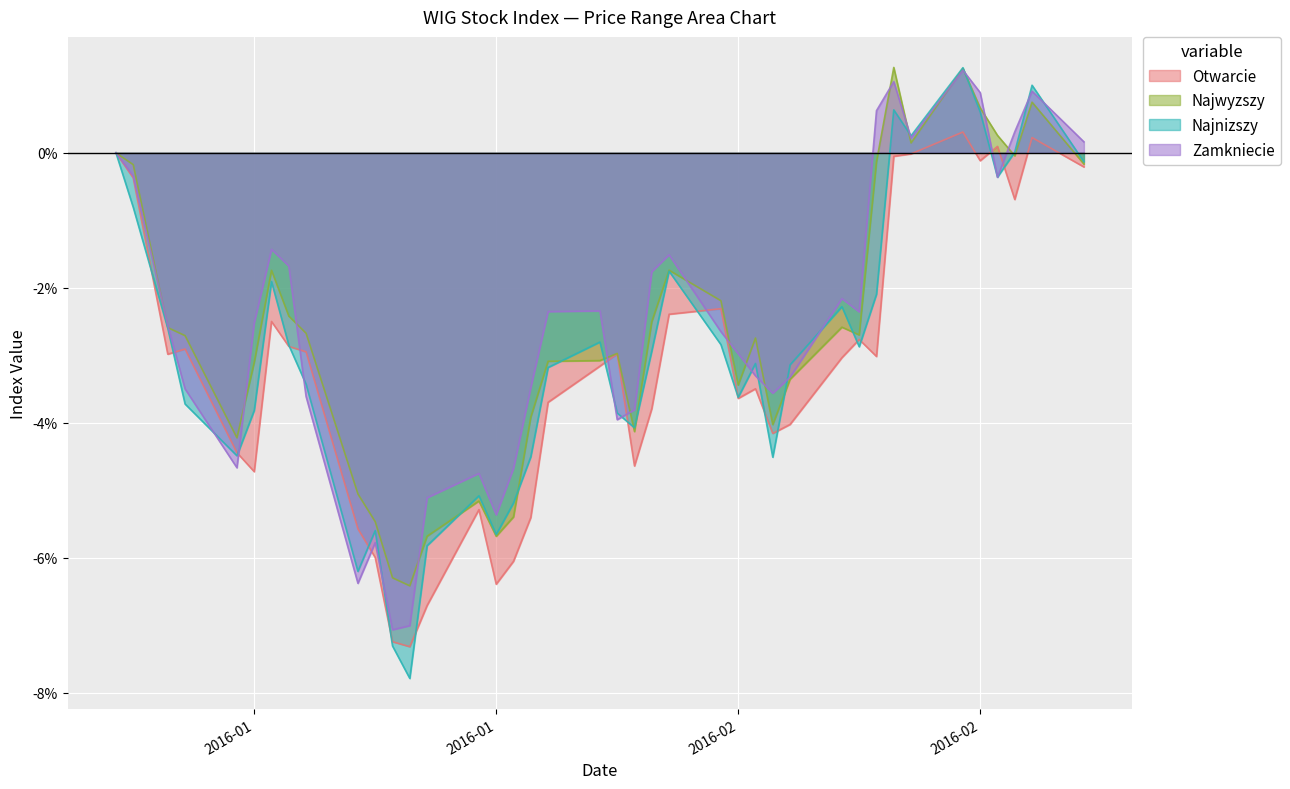

Which label corresponds to the largest value in the chart?

2016-02-18